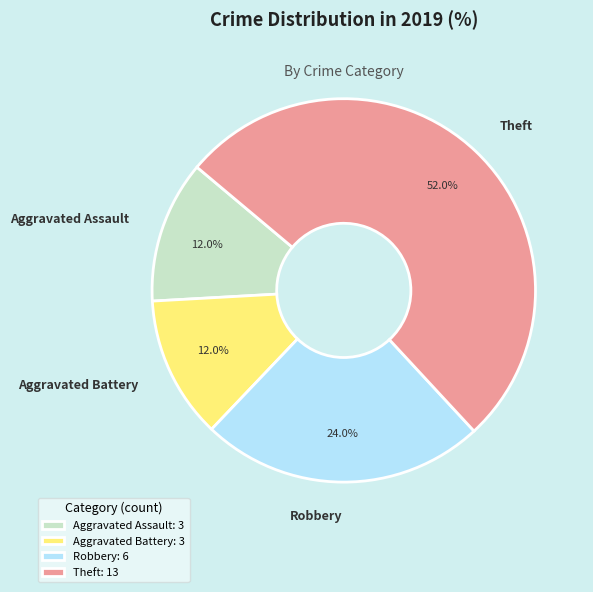

To the nearest percent, what is the difference between the Robbery and Theft slice percentages?

28%